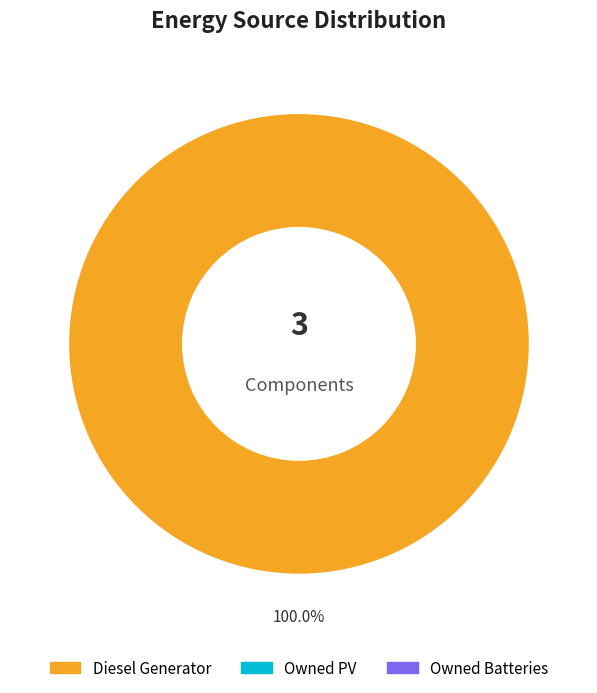

Does any single category account for the majority?

Yes